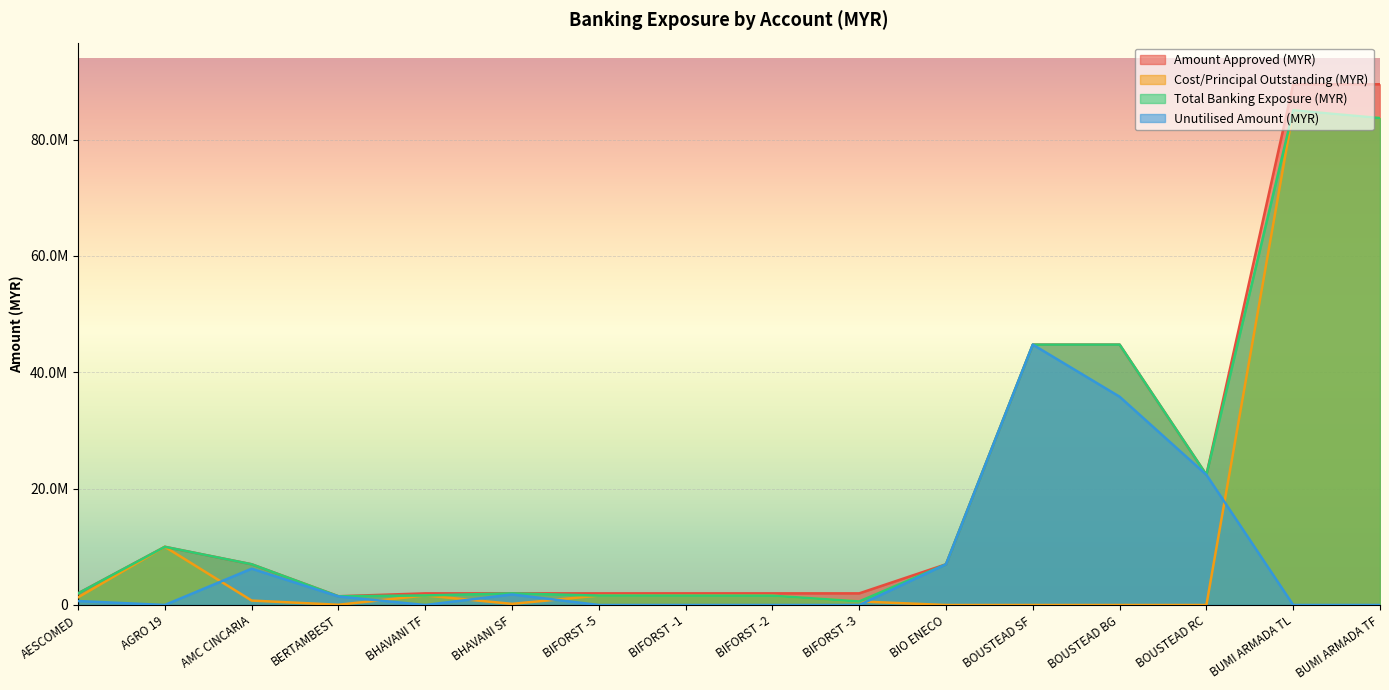

Reading right to left, what are all the values shown in this chart?

Amount Approved (MYR): 89510000.0	89510000.0	22377500.0	44755000.0	44755000.0	7000000.0	2000000.0	2000000.0	2000000.0	2000000.0	2000000.0	2000000.0	1500000.0	7000000.0	10000000.0	2000000.0
Cost/Principal Outstanding (MYR): 83691850.0	85034500.0	0.0	0.0	0.0	0.0	609866.2	1596414.5	1605383.1	1615859.8	194487.4	1639693.8	41500.0	760494.9	9996198.2	1317926.4
Total Banking Exposure (MYR): 83691850.0	85034500.0	22377500.0	44755000.0	44755000.0	7000000.0	609866.2	1596414.5	1605383.1	1615859.8	2000000.0	1639693.8	1500000.0	7000000.0	10000000.0	2000000.0
Unutilised Amount (MYR): 0.0	0.0	22377500.0	35804000.0	44755000.0	7000000.0	0.0	0.0	0.0	0.0	1805512.6	0.0	1458500.0	6239505.1	3801.8	682073.6